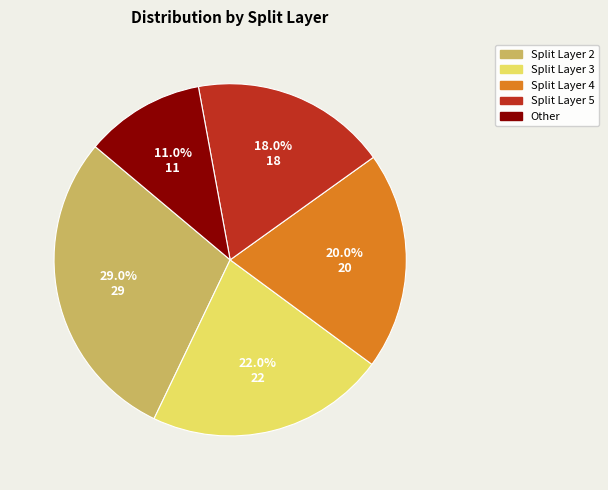

Does Split Layer 4 represent more than half of the total?

No